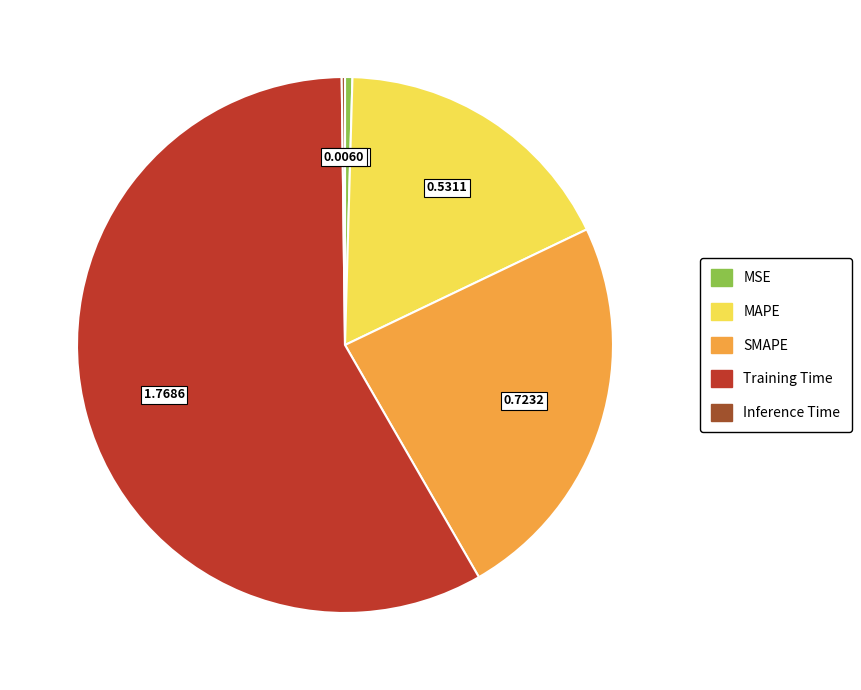

Is it true that Training Time is 73% of the pie?

False